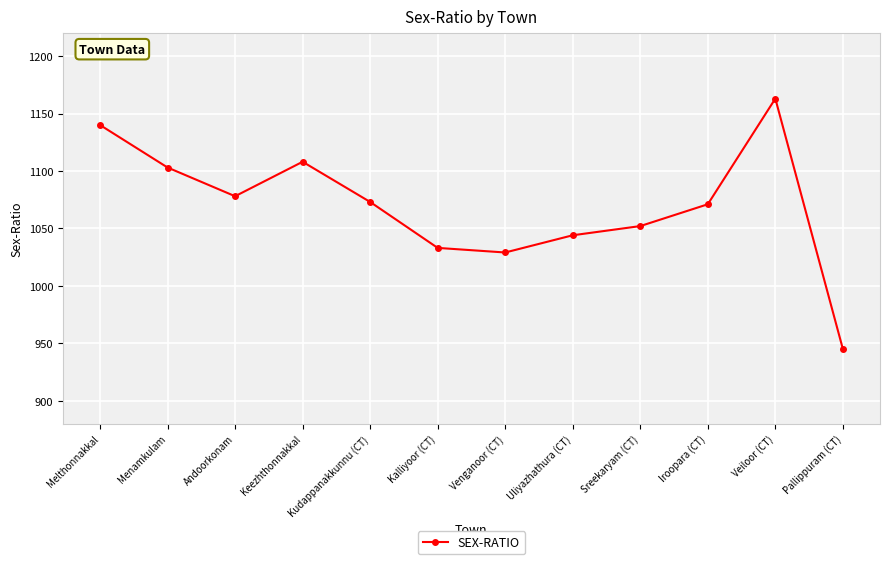

The value at Veiloor (CT) is 1163. True or false?

True